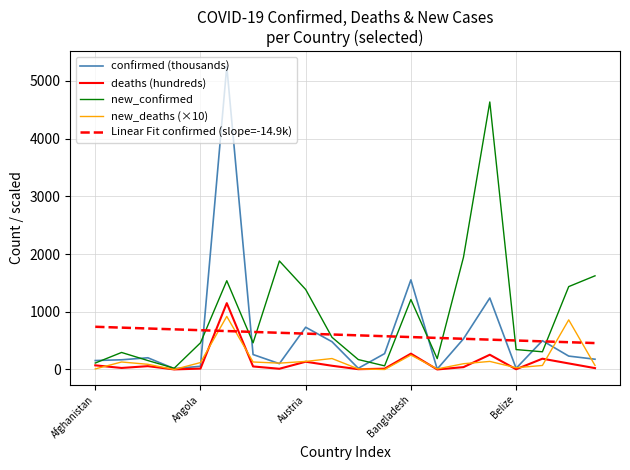

Which series has the largest range (max minus min)?

confirmed (thousands)